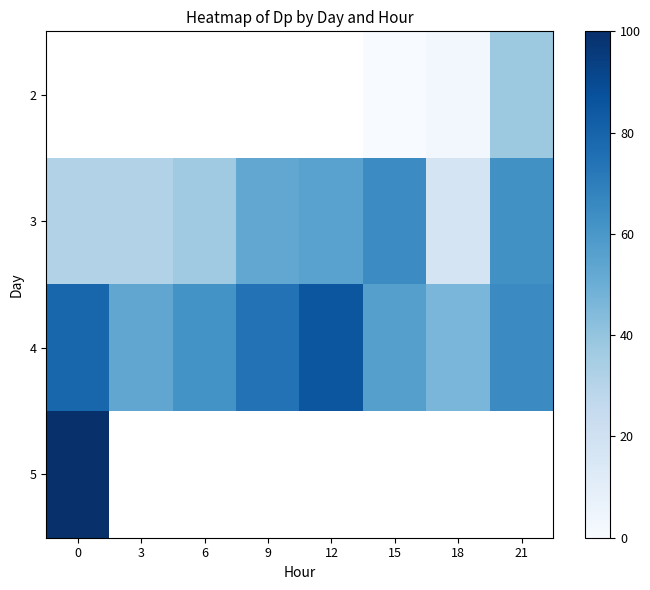

At 0, list the series in order from largest to smallest.

5, 4, 2, 3